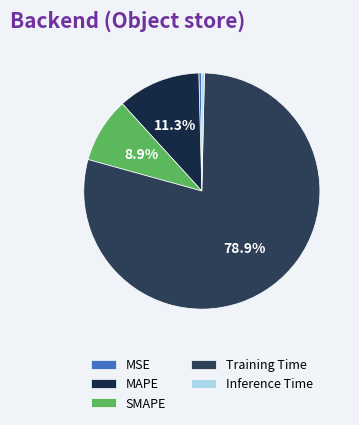

To the nearest percent, what portion does SMAPE represent?

9%